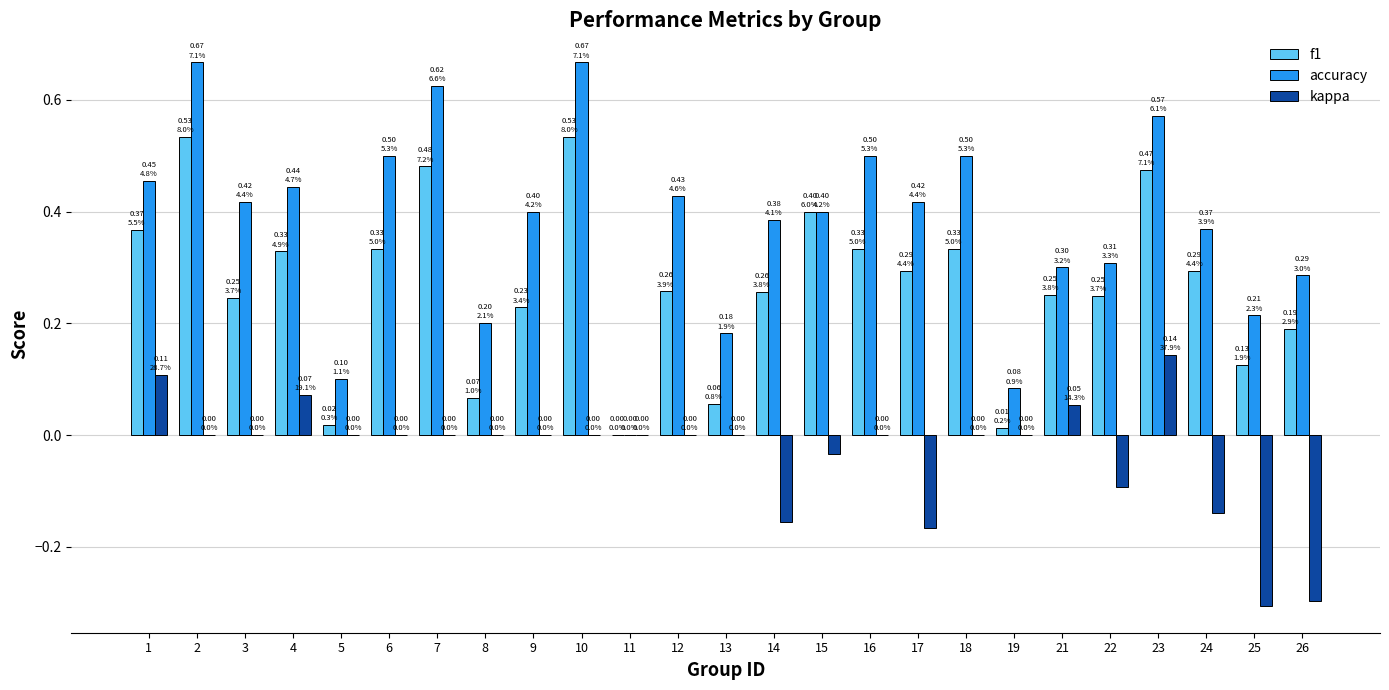

At which label does kappa reach its peak?

23